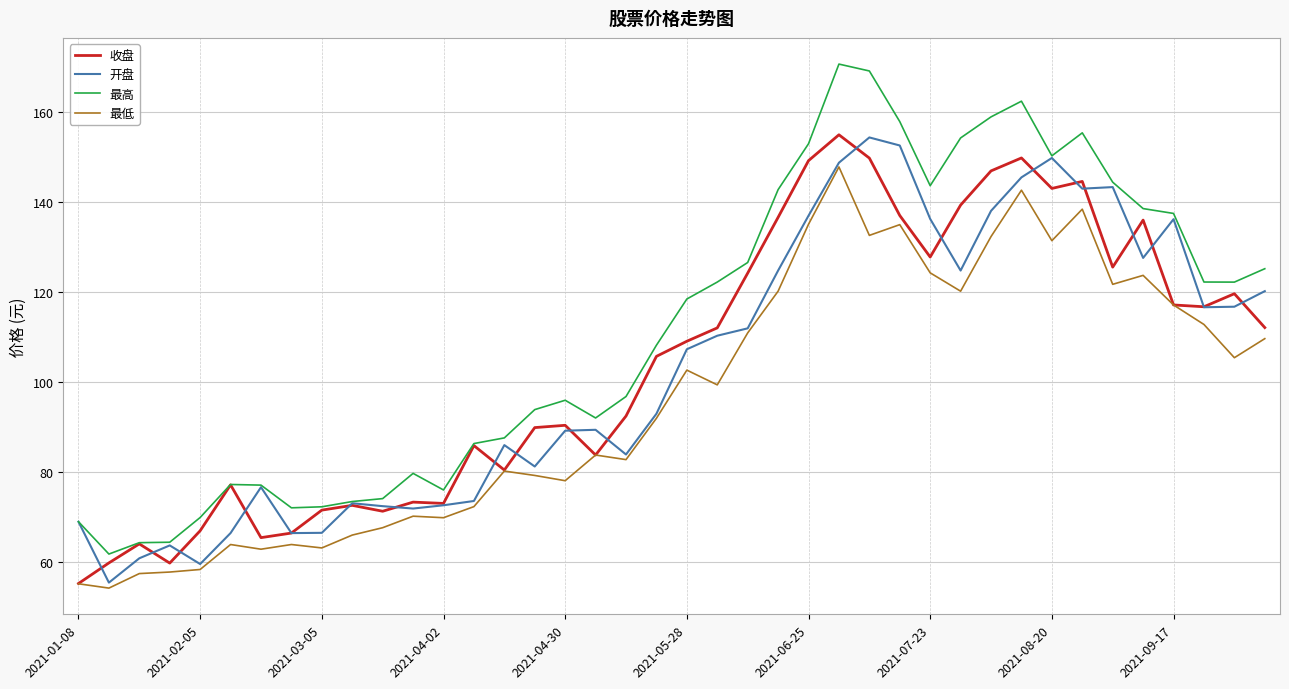

In 开盘, how many points are lower than both neighbors (excluding endpoints)?

10